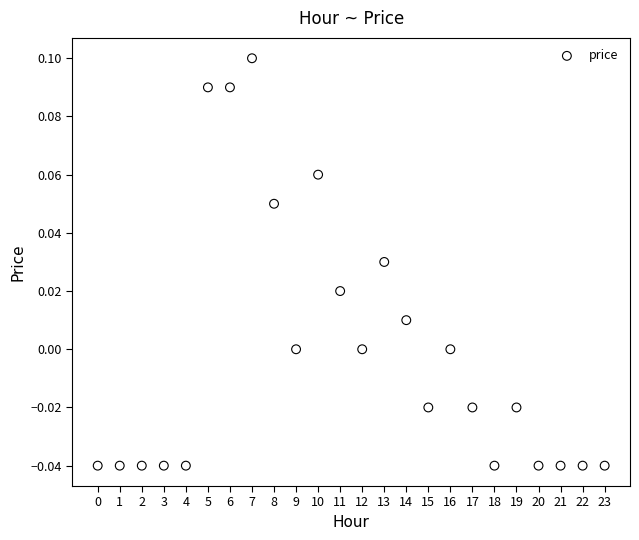

How many points are shown in the scatter plot?

24